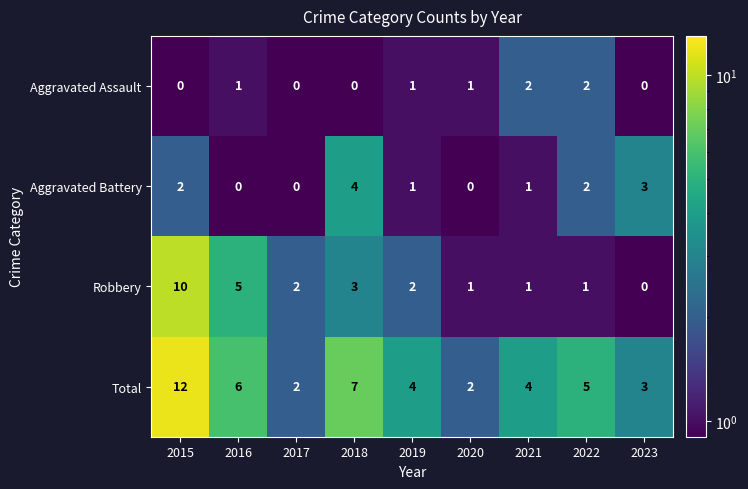

The value of Total at 2016 is 6. True or false?

True